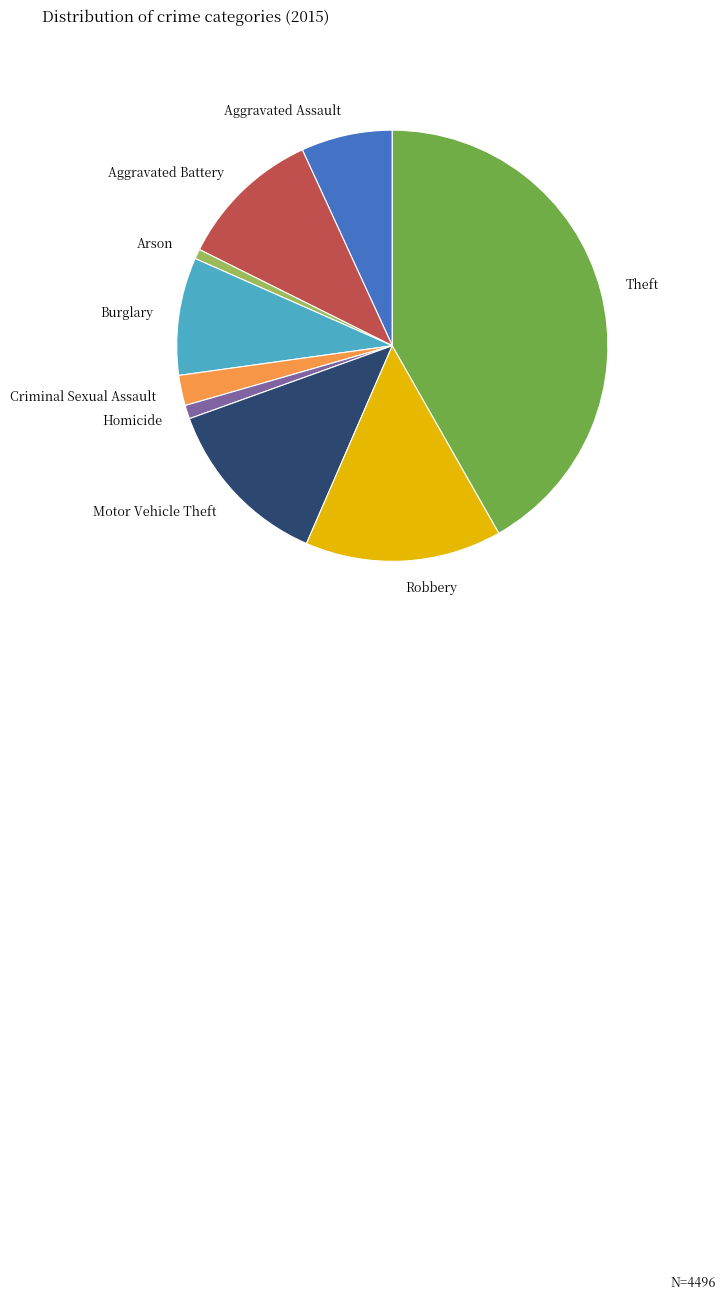

Which category has the biggest portion of the pie?

Theft